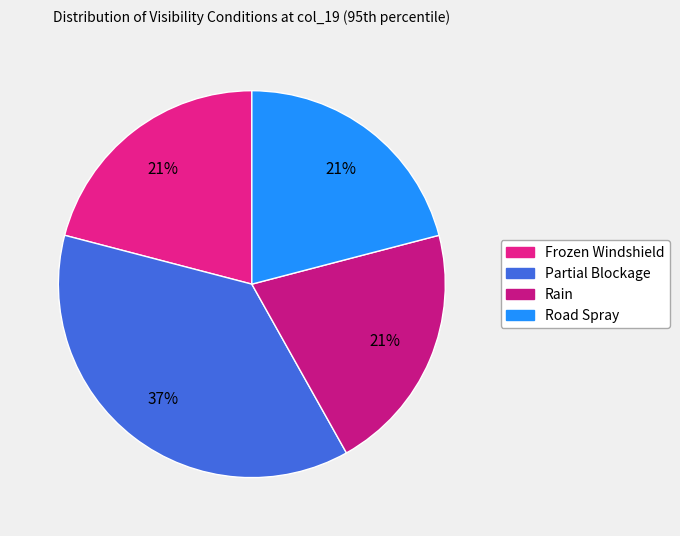

What is the change in value from Frozen Windshield to Partial Blockage?

+44.9